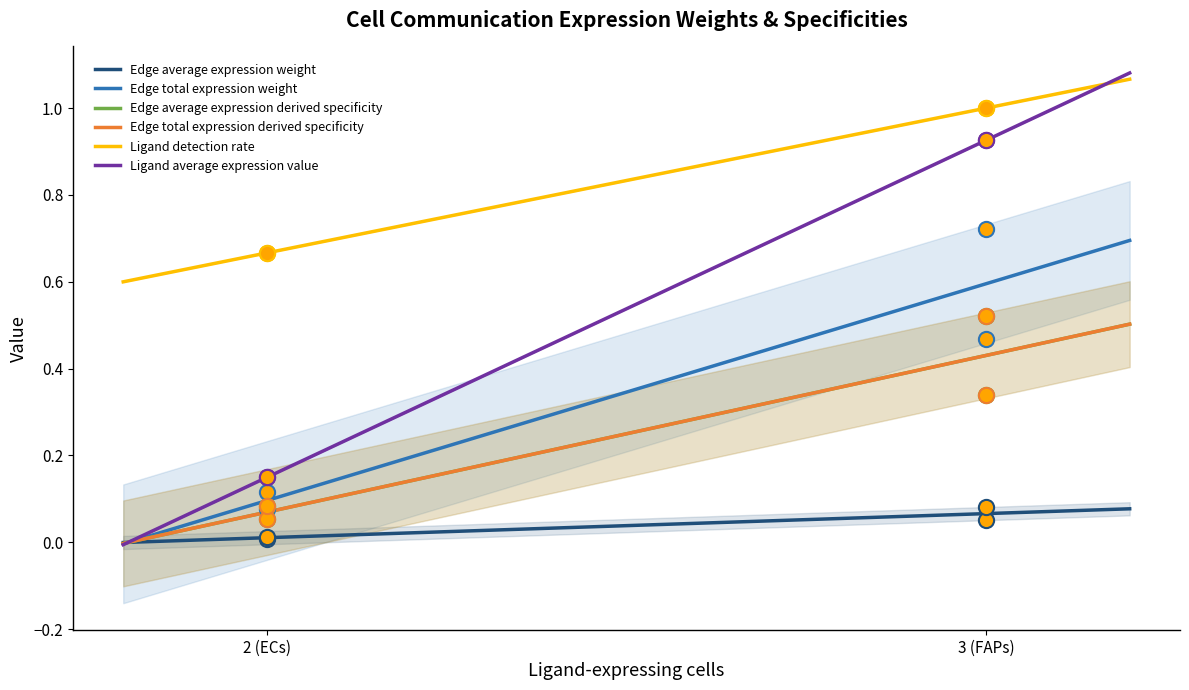

At how many categories does at least one series exceed 0?

4